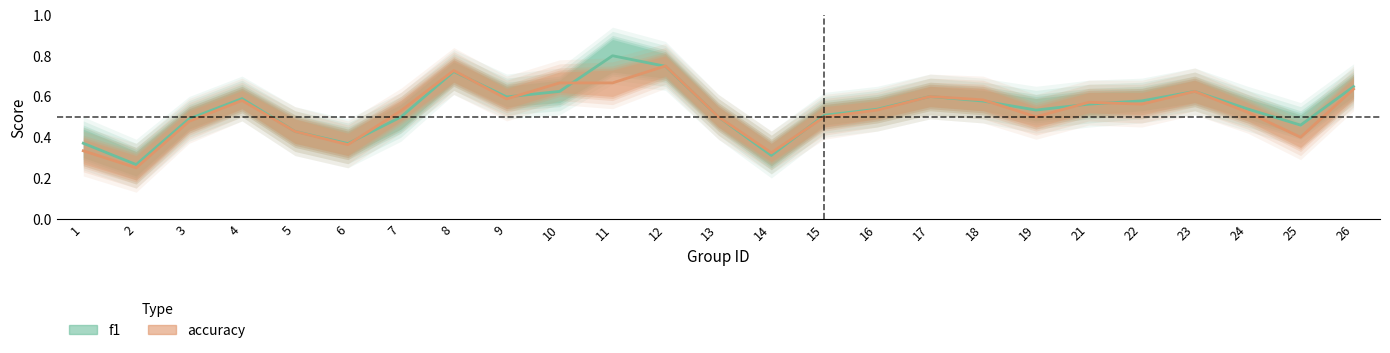

Does the chart display data point markers on the line(s)?

No